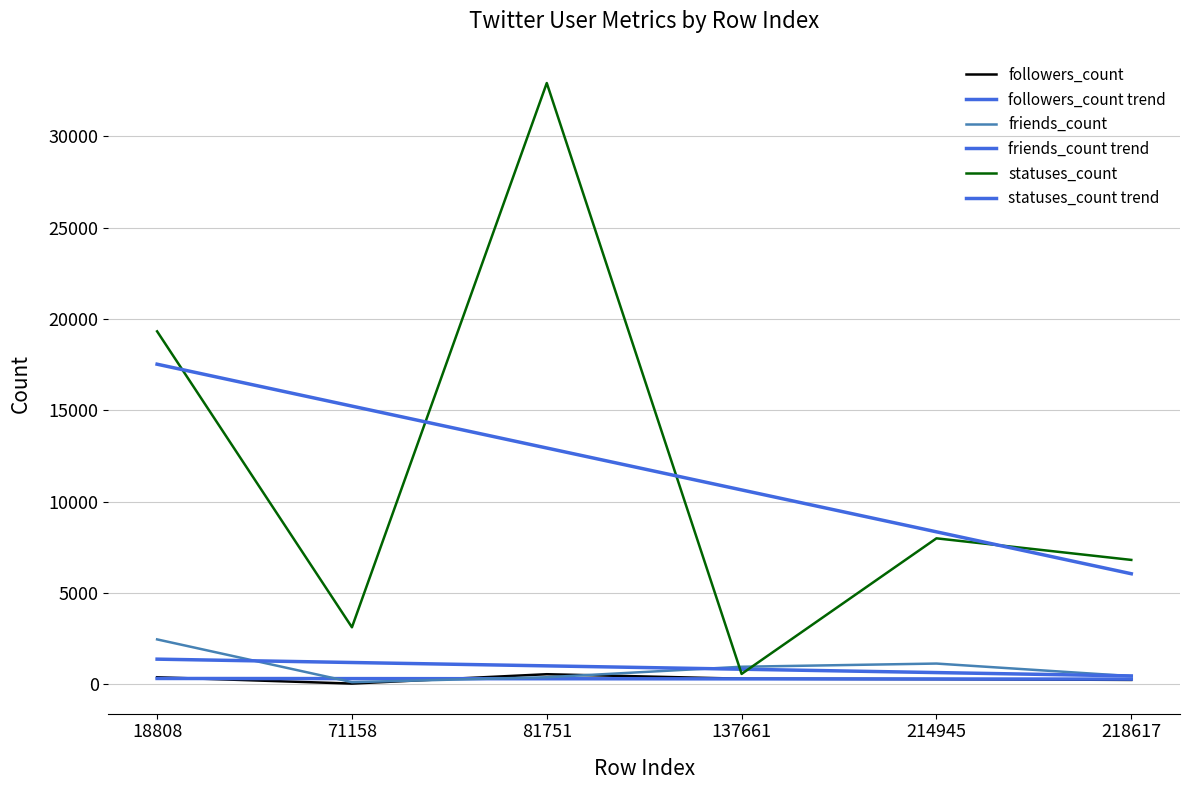

How many lines are shown in the chart?

6